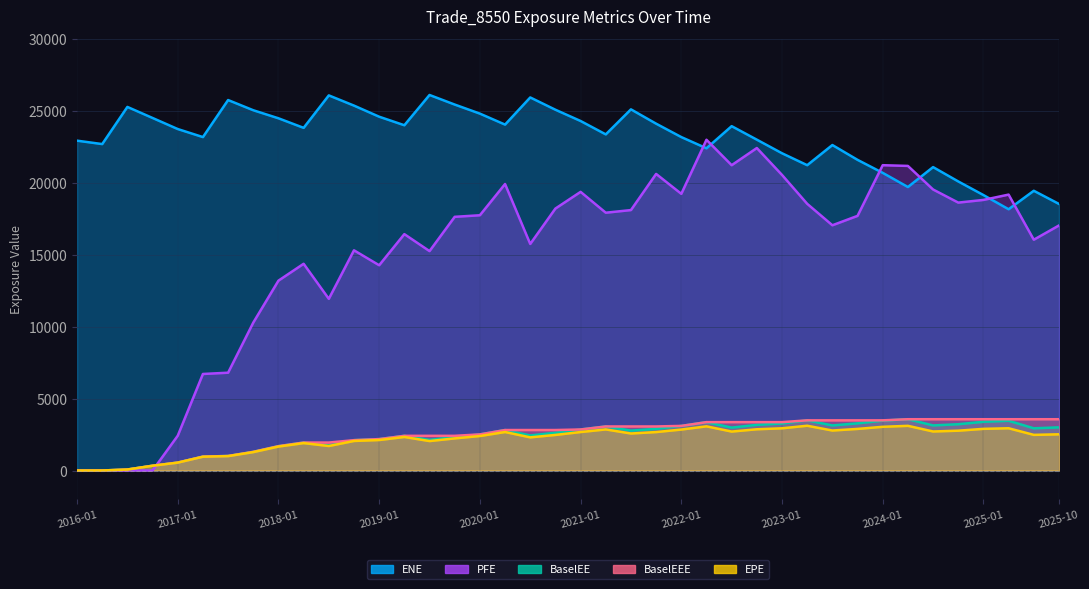

What is the difference between the highest and lowest values at 2023-10-31?

18699.3